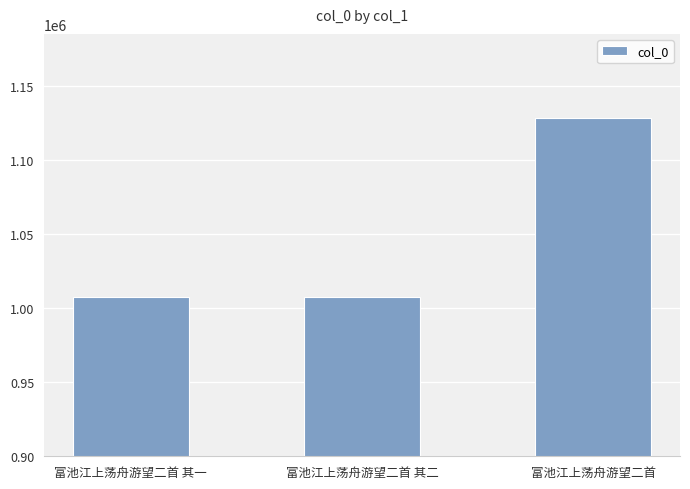

What is the sum of all values?

3143871